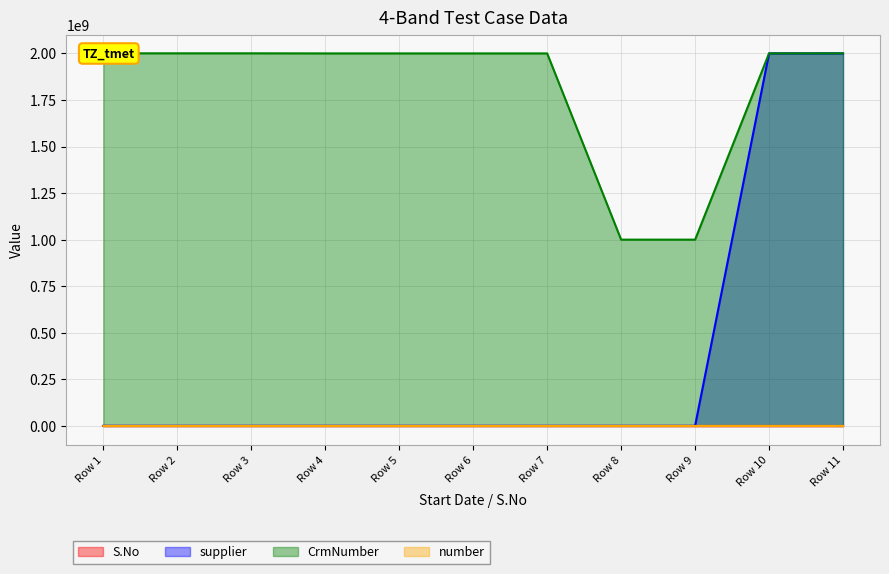

List the series in order of their peak value, lowest first.

S.No, number, supplier, CrmNumber